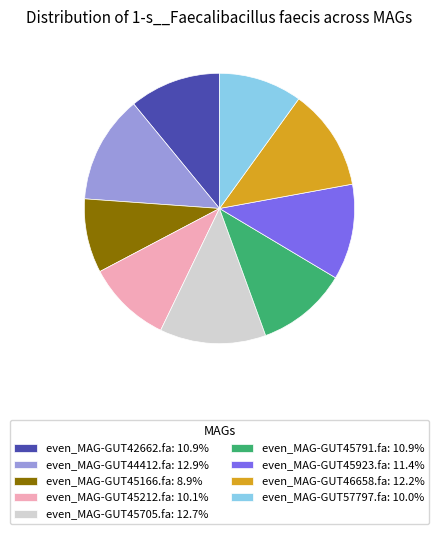

Combined, do even_MAG-GUT46658.fa and even_MAG-GUT42662.fa account for over 50%?

No